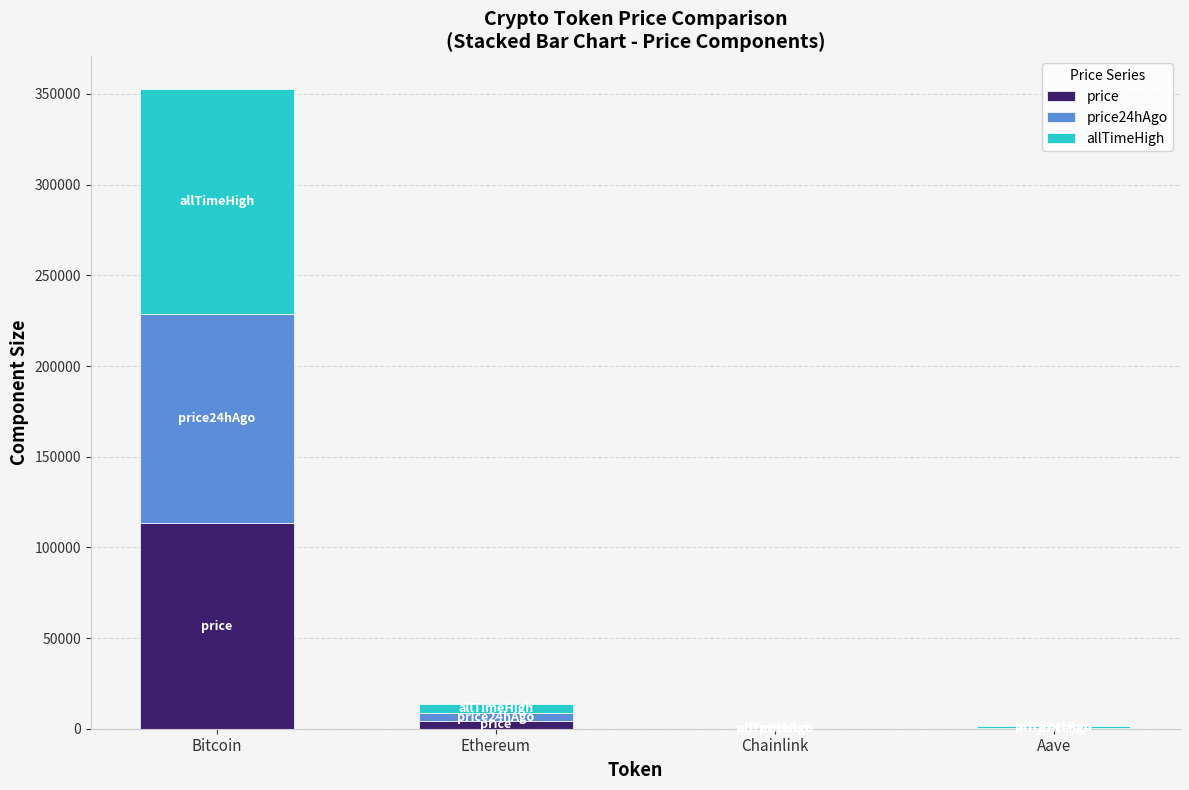

What are all the series names shown in the legend?

price, price24hAgo, allTimeHigh